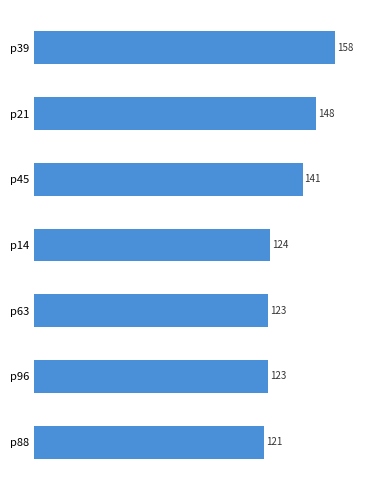

Between p88 and p14, which is larger?

p14